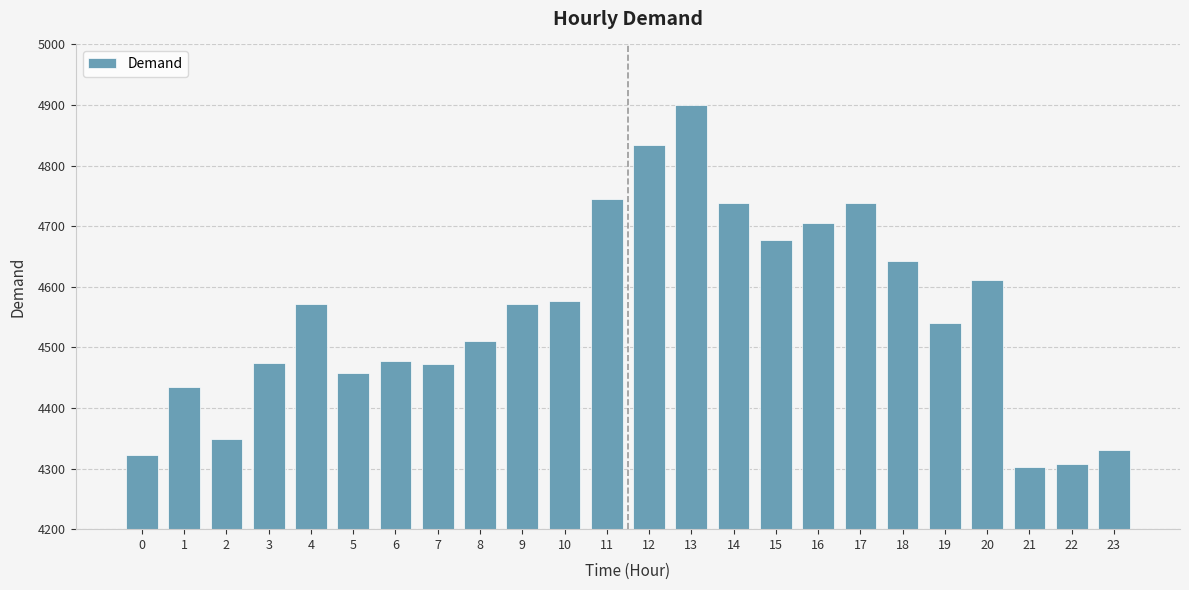

Which has a higher value, 9 or 23?

9